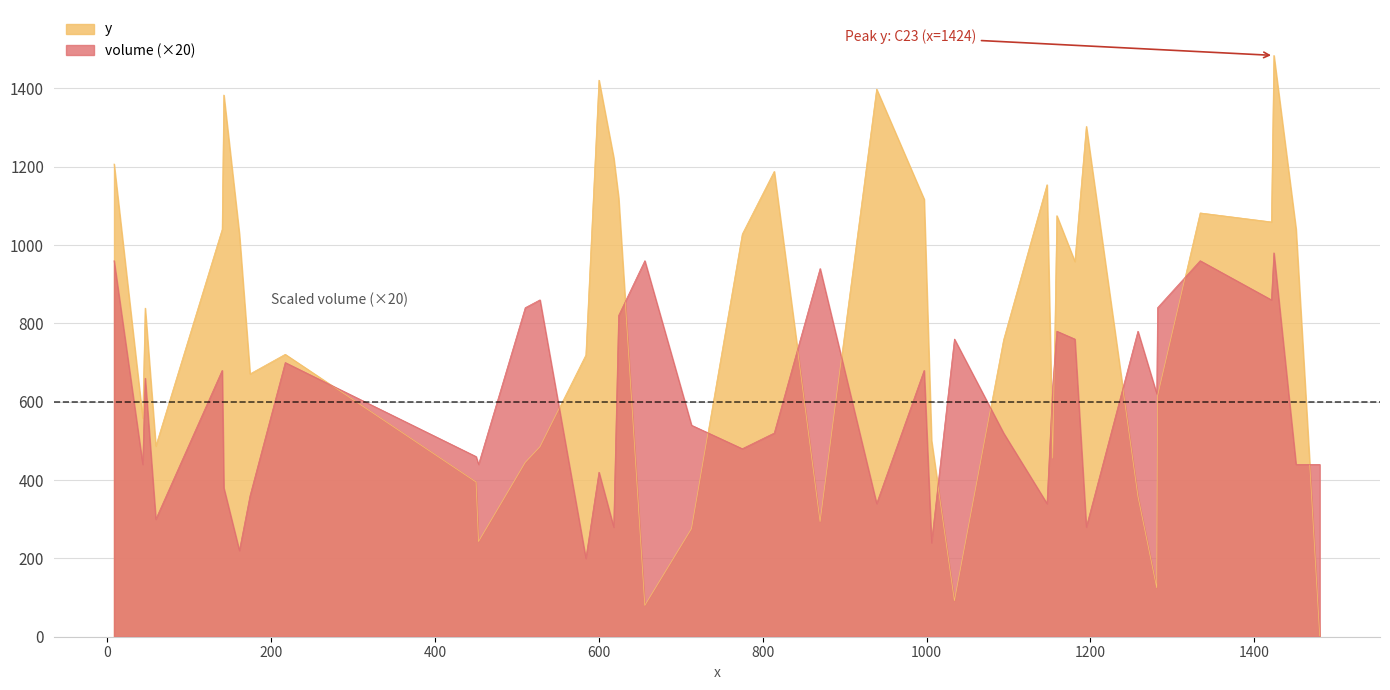

True or false: y has a value of 123 at C7.

False